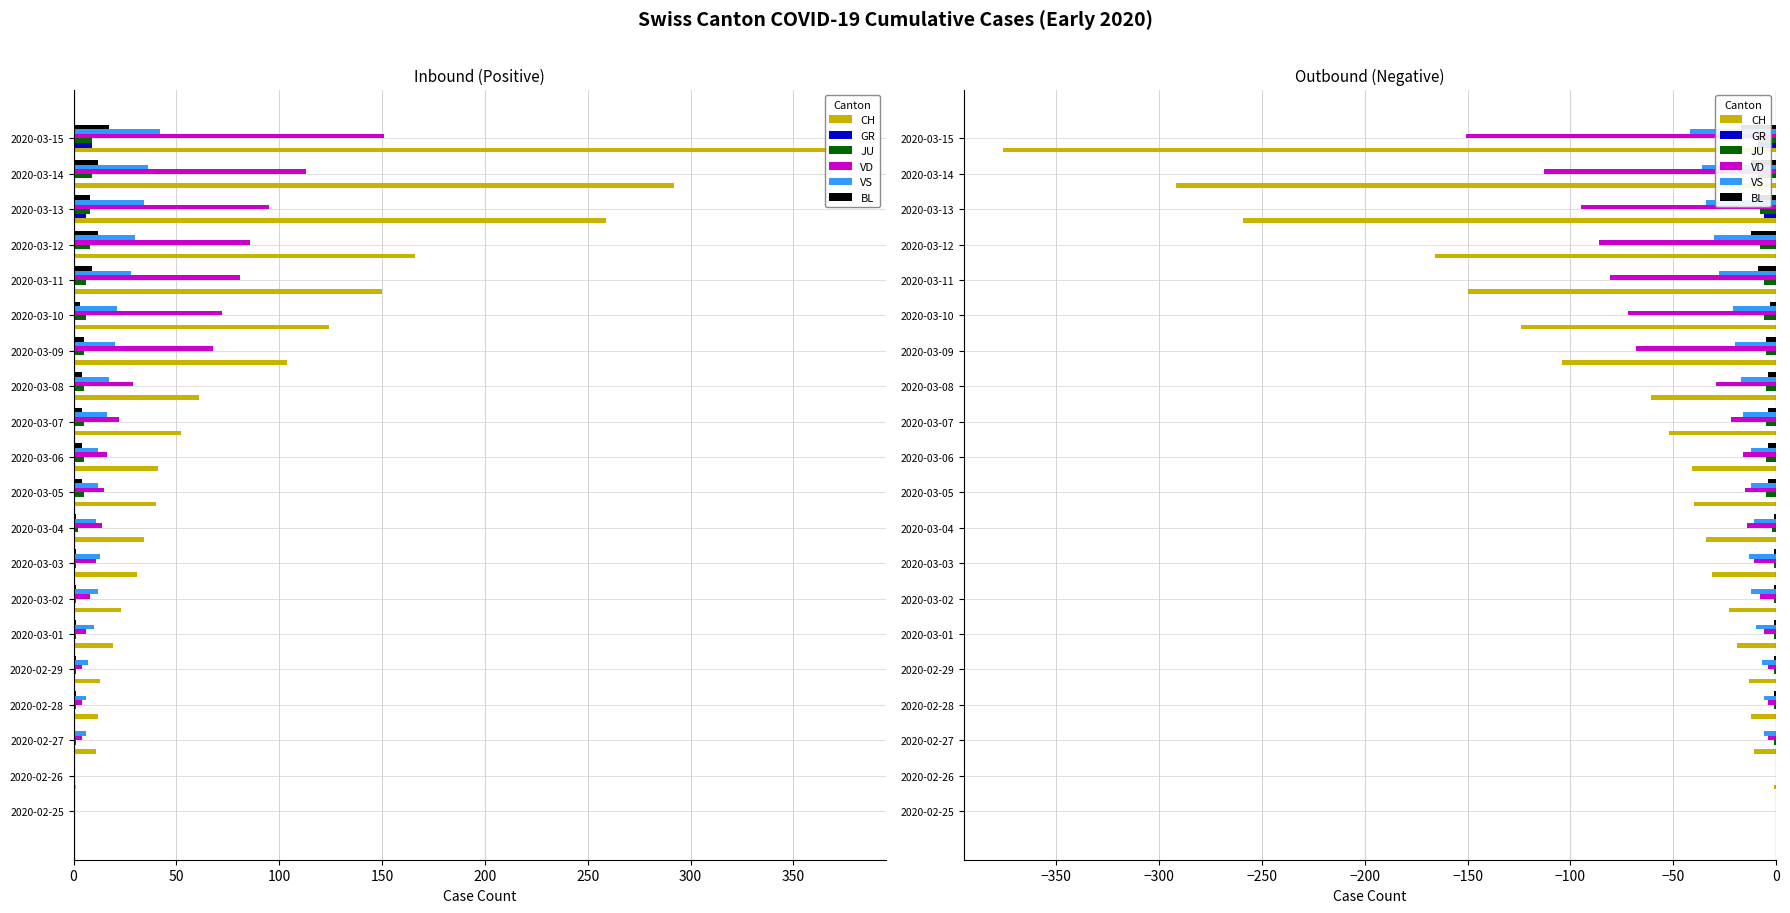

How many groups of bars are there?

20